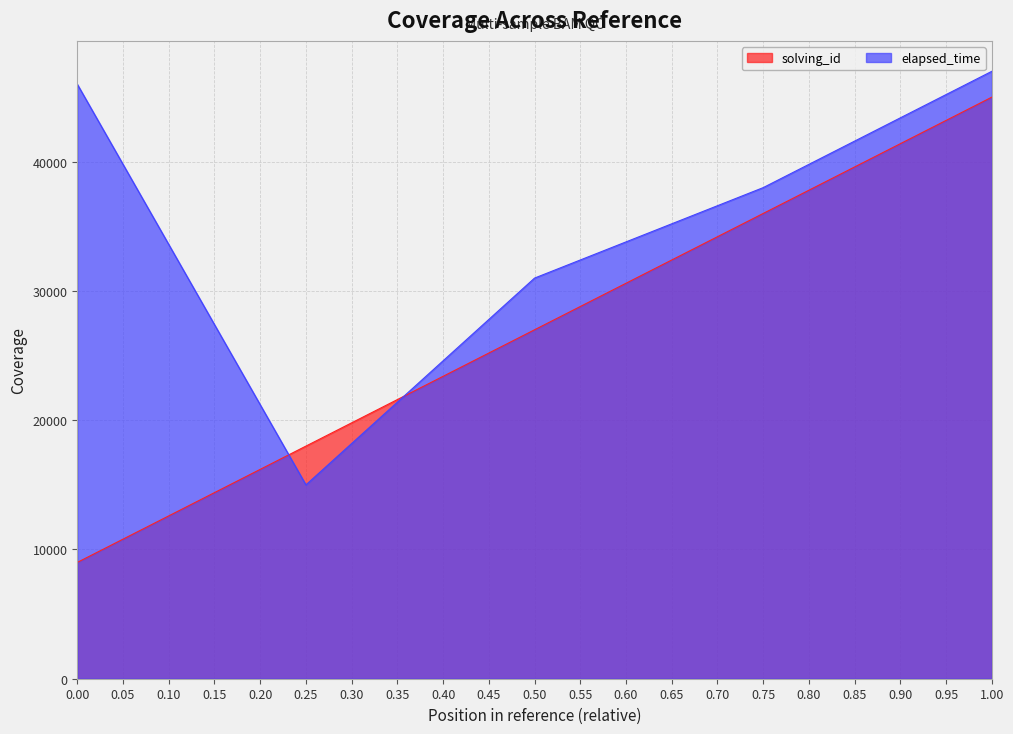

Which series changed the most between 0.00 and 0.25?

elapsed_time